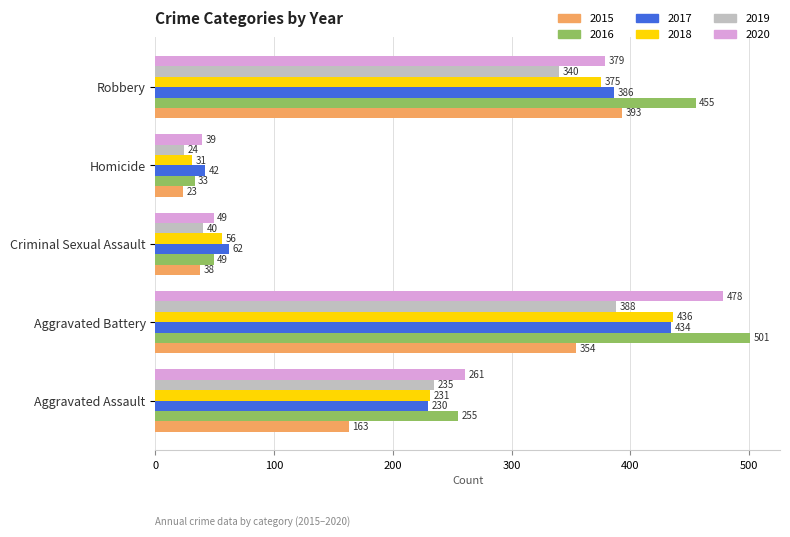

List the labels in order of 2019 value, smallest first.

Homicide, Criminal Sexual Assault, Aggravated Assault, Robbery, Aggravated Battery